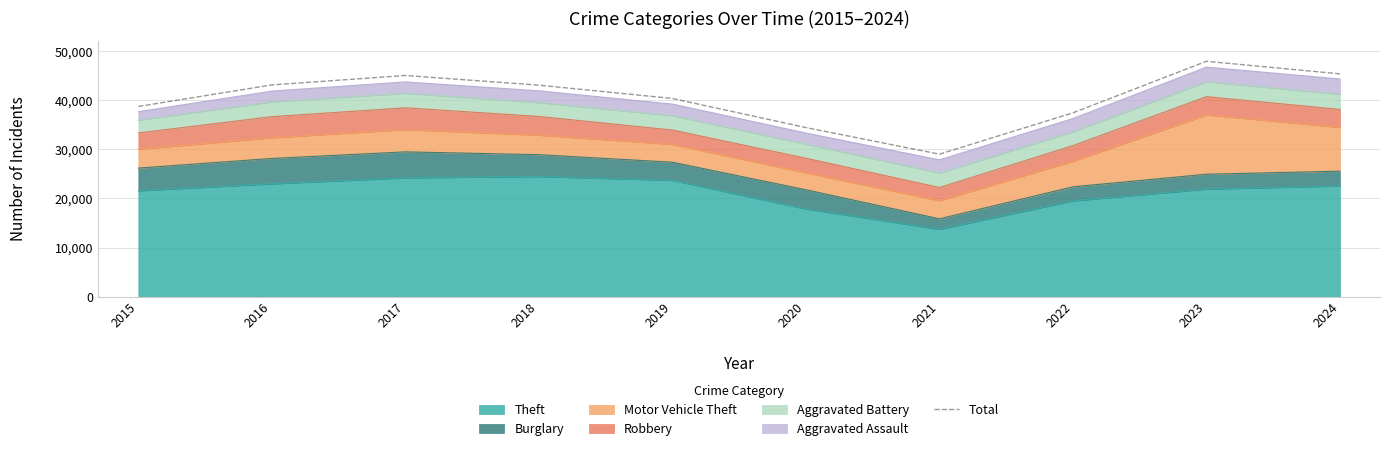

At which category does the data reach its first local peak?

2017